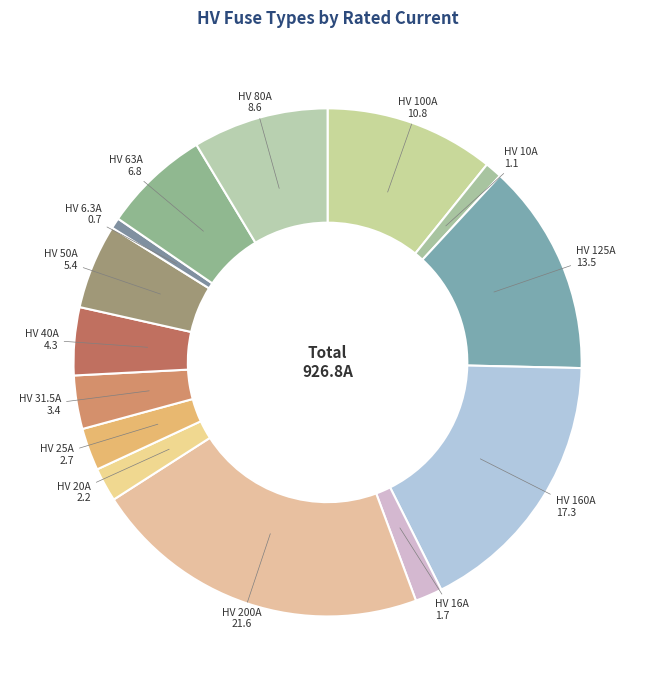

The HV 10A slice represents 12% of the pie. True or false?

False